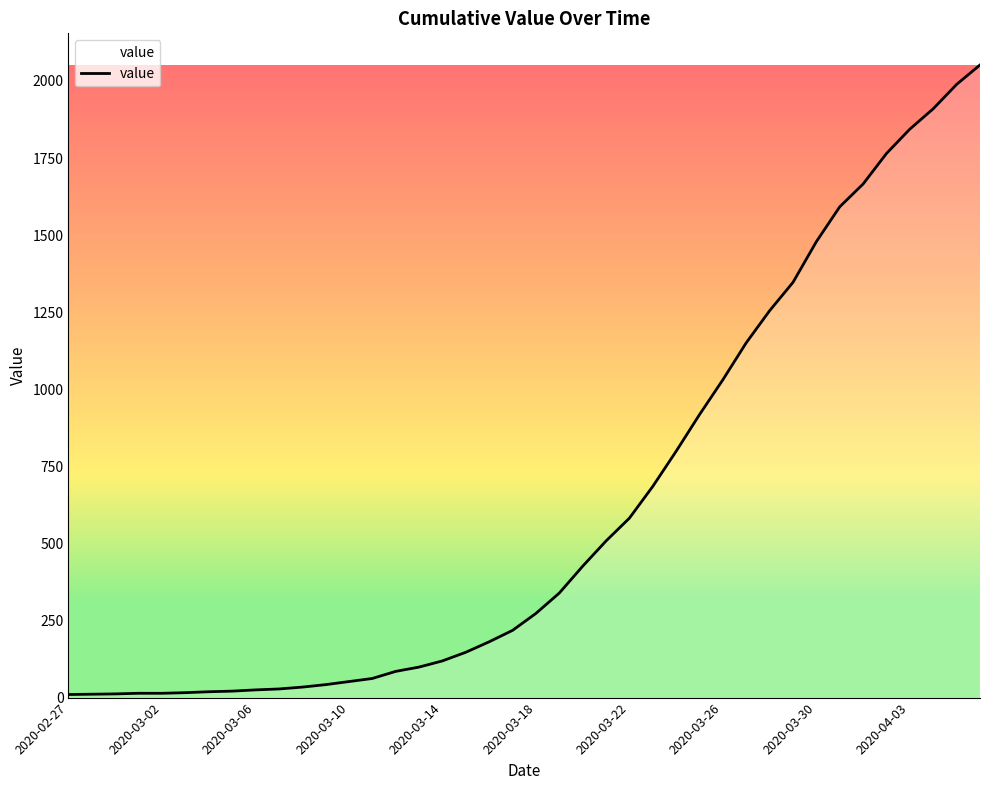

What is the difference between the maximum and minimum values?

2042